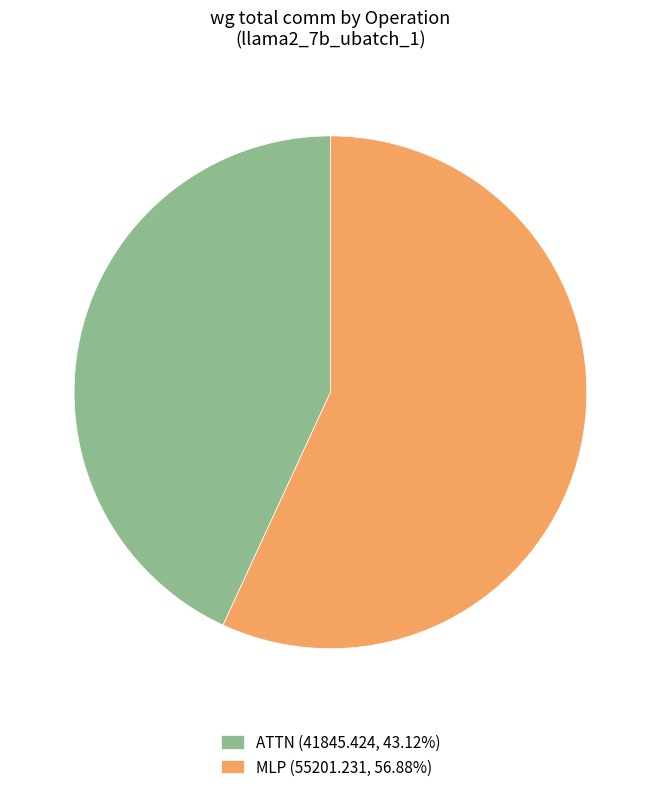

Does ATTN (41845.424, 43.12%) account for over 50% of the chart?

No